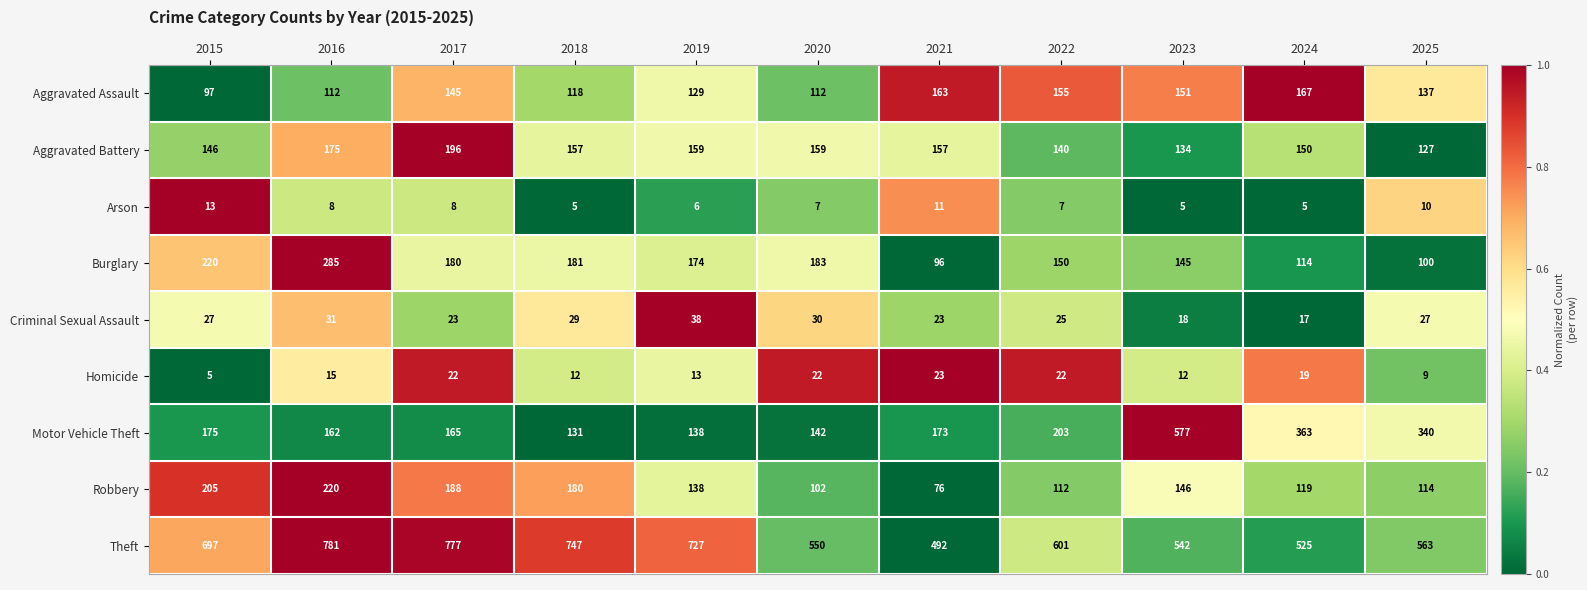

At how many categories does at least one series exceed 238?

11